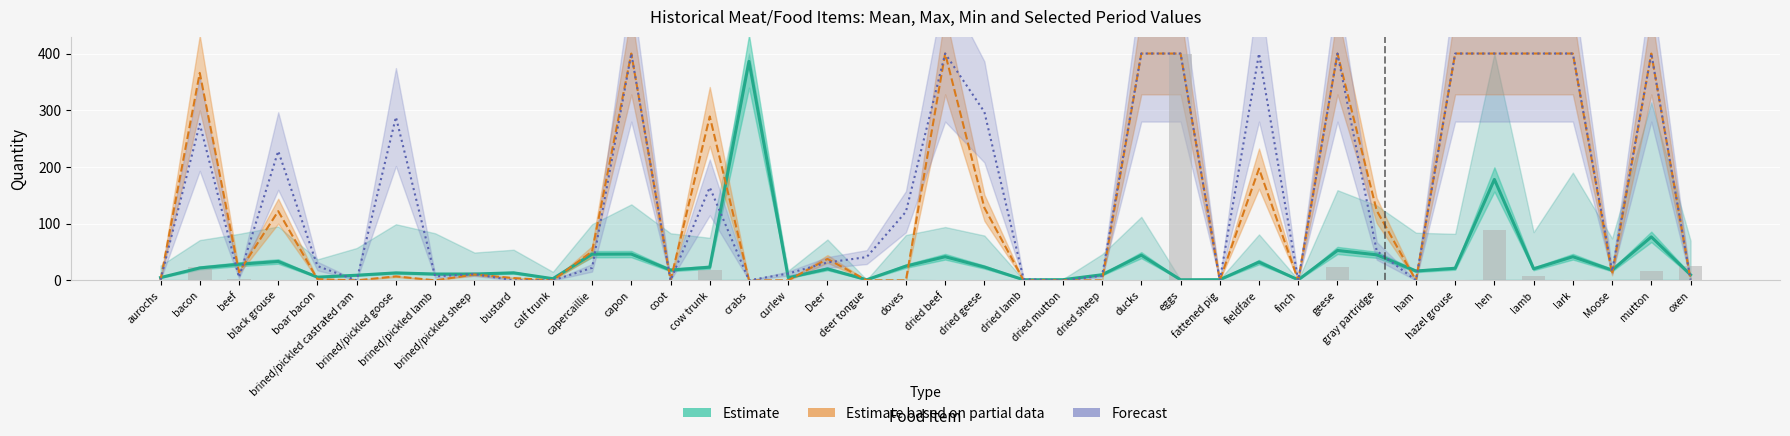

Reading left to right, extract all data points from this chart.

aurochs=0.0	bacon=23.8	beef=3.0	black grouse=0.0	boar bacon=0.0	brined/pickled castrated ram=0.0	brined/pickled goose=0.0	brined/pickled lamb=0.0	brined/pickled sheep=0.0	bustard=0.0	calf trunk=0.0	capercaillie=0.0	capon=0.0	coot=0.0	cow trunk=19.0	crabs=0.0	curlew=0.0	Deer=0.0	deer tongue=0.0	doves=0.0	dried beef=0.0	dried geese=0.0	dried lamb=0.0	dried mutton=0.0	dried sheep=0.0	ducks=0.0	eggs=400.0	fattened pig=0.0	fieldfare=0.0	finch=0.0	geese=23.0	gray partridge=0.0	ham=0.0	hazel grouse=0.0	hen=89.0	lamb=8.0	lark=0.0	Moose=1.0	mutton=16.2	oxen=25.0